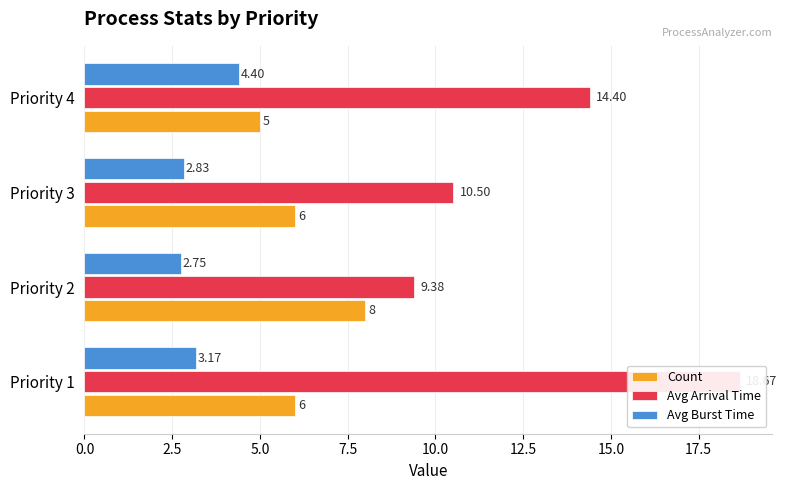

What is the lowest value of the Count series?

5.0